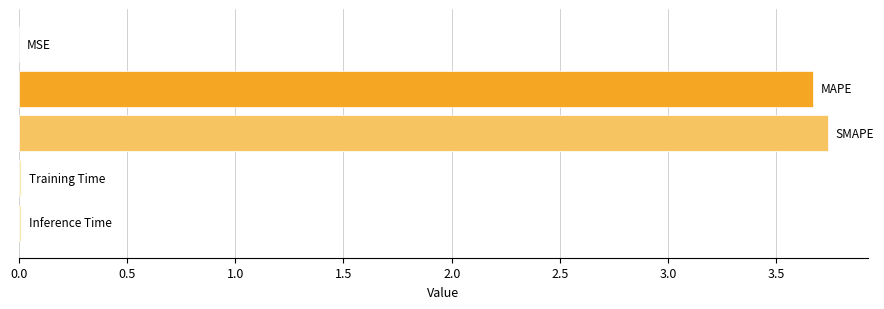

What is the sum of all values?

7.4